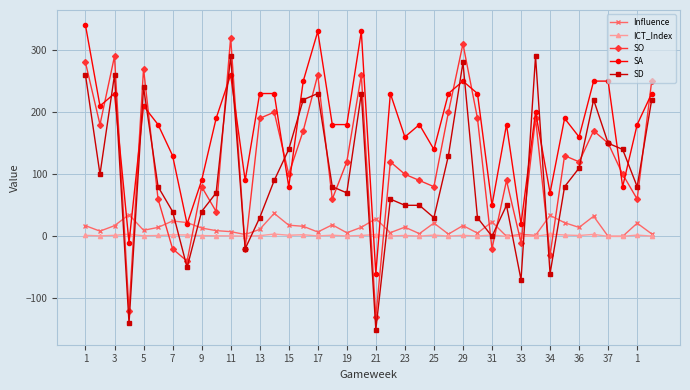

How many values in SA are below zero?

2